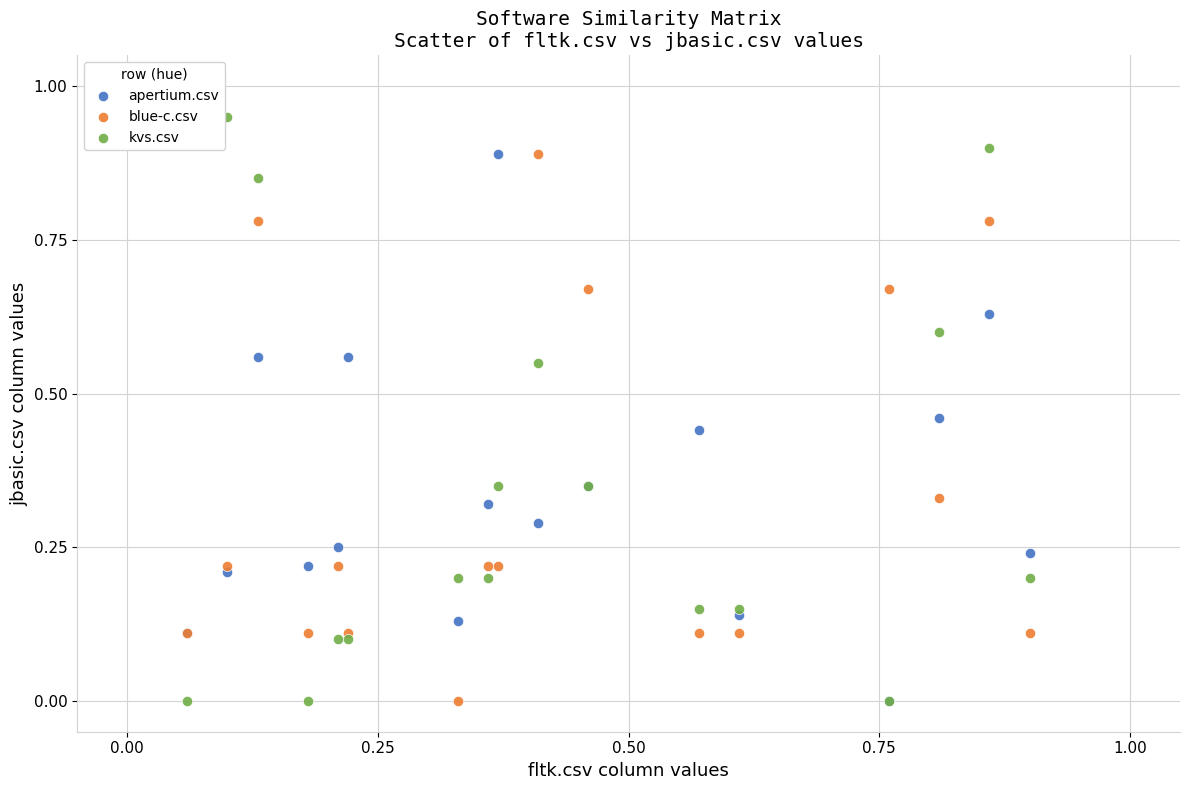

Which series has the widest spread of Y values?

kvs.csv